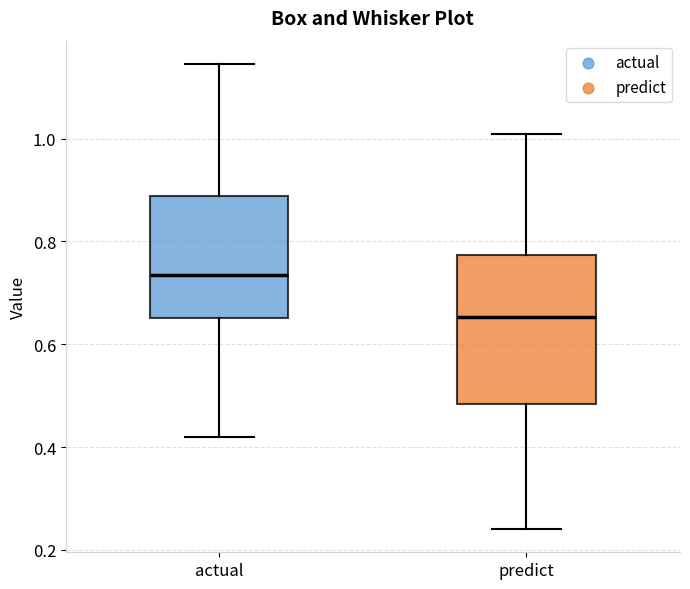

Where does the median line of the box for actual sit on the y-axis? The values are not printed on the chart, so give them approximately, as read against the axis.

0.74